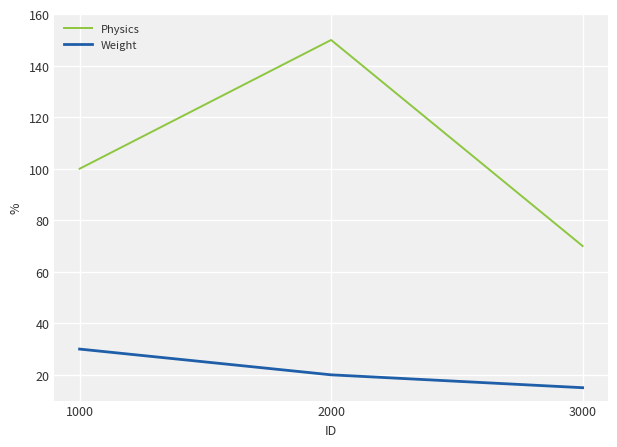

Is the value of Physics at 1000 greater than the value of Weight at 3000?

Yes